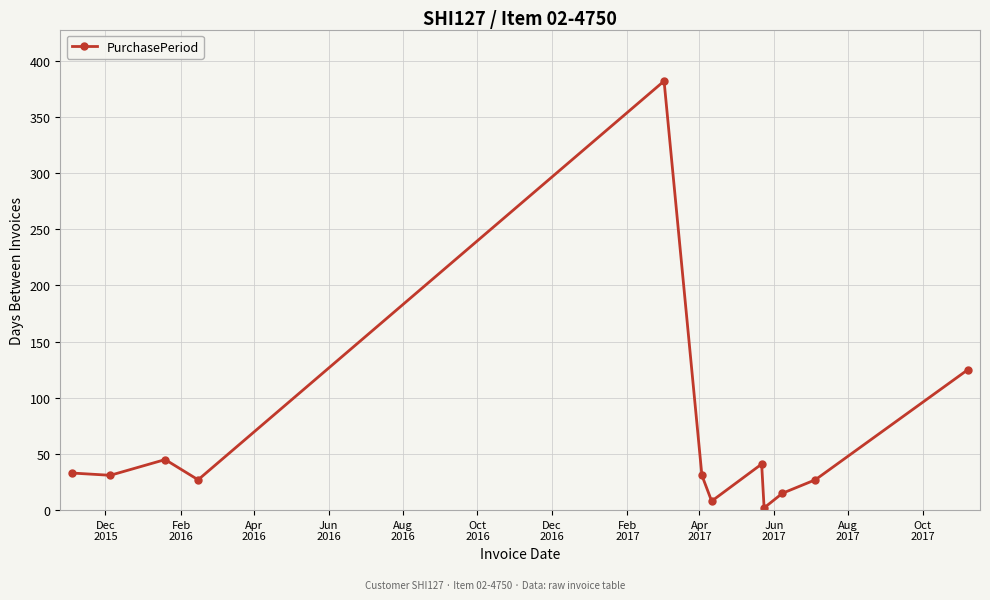

What is the average value?

64